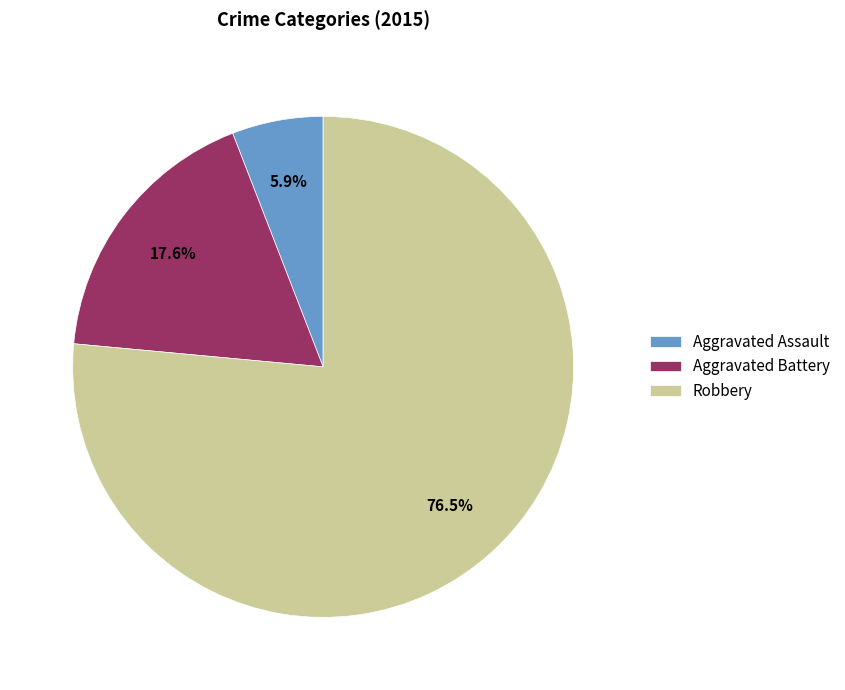

The Aggravated Assault slice represents 20% of the pie. True or false?

False